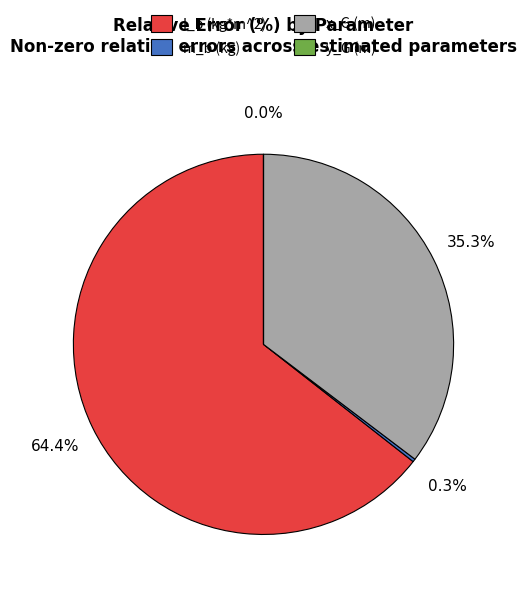

Is it true that x_G is 41% of the pie?

False